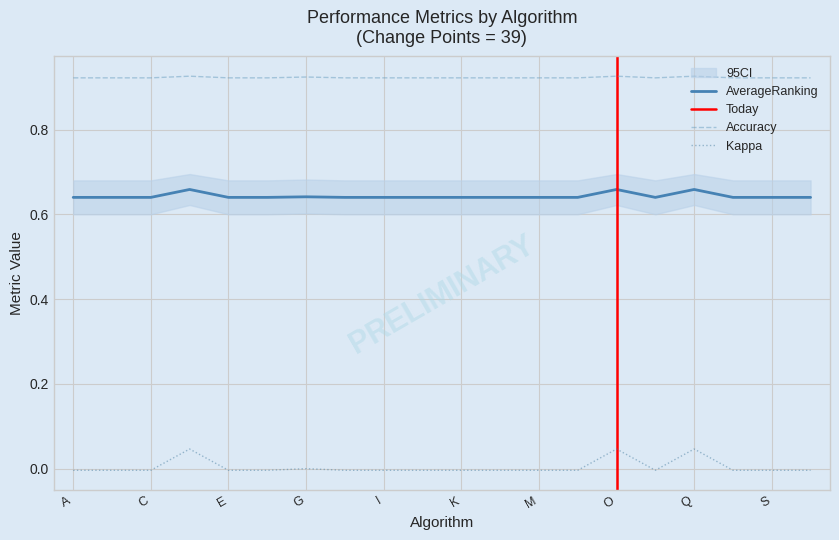

True or false: AverageRanking and Accuracy intersect in this chart.

False